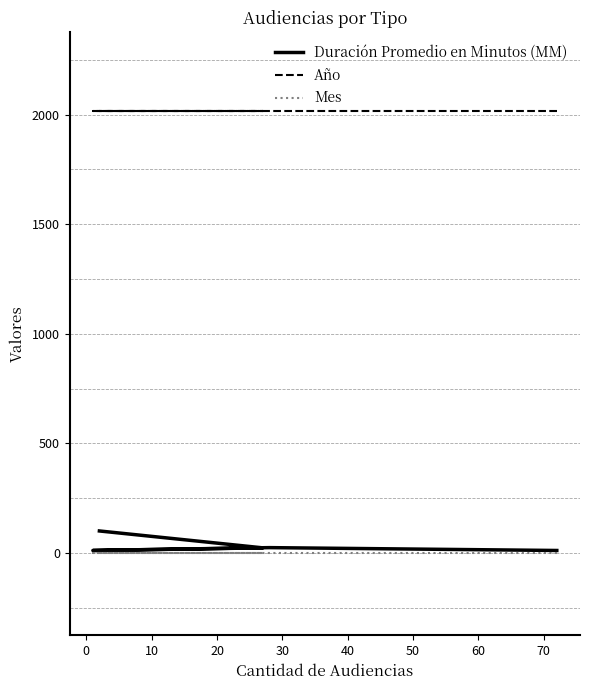

True or false: Año and Duración Promedio en Minutos (MM) intersect in this chart.

False